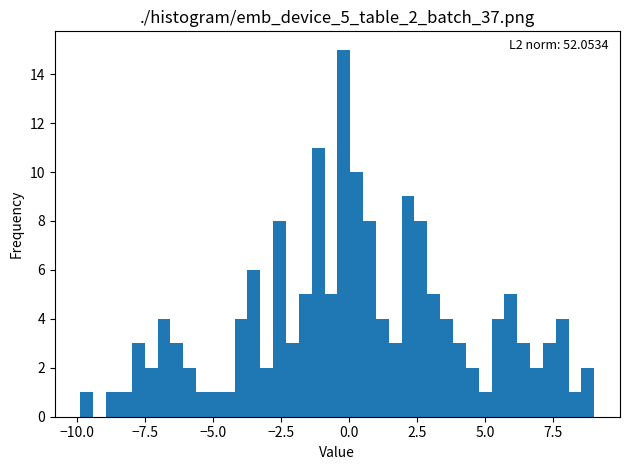

Around what value on the x-axis is the tallest bar? Give the approximate position of its centre, as read against the axis.

0.0